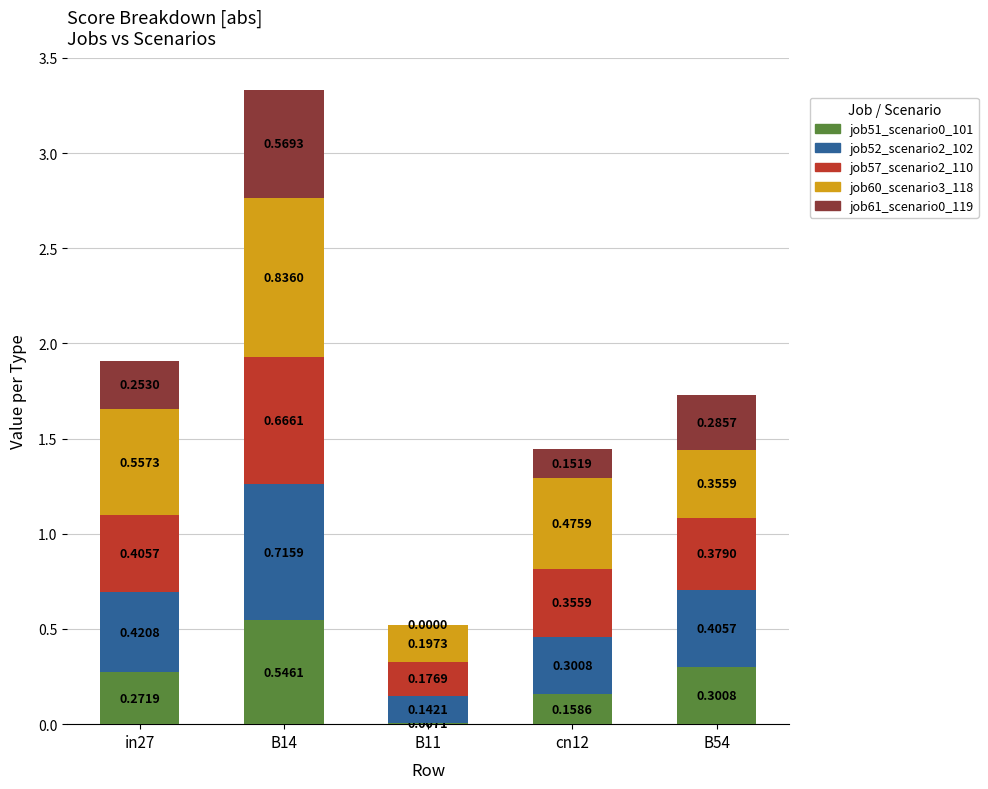

At which category is the sum across all series the highest?

B14